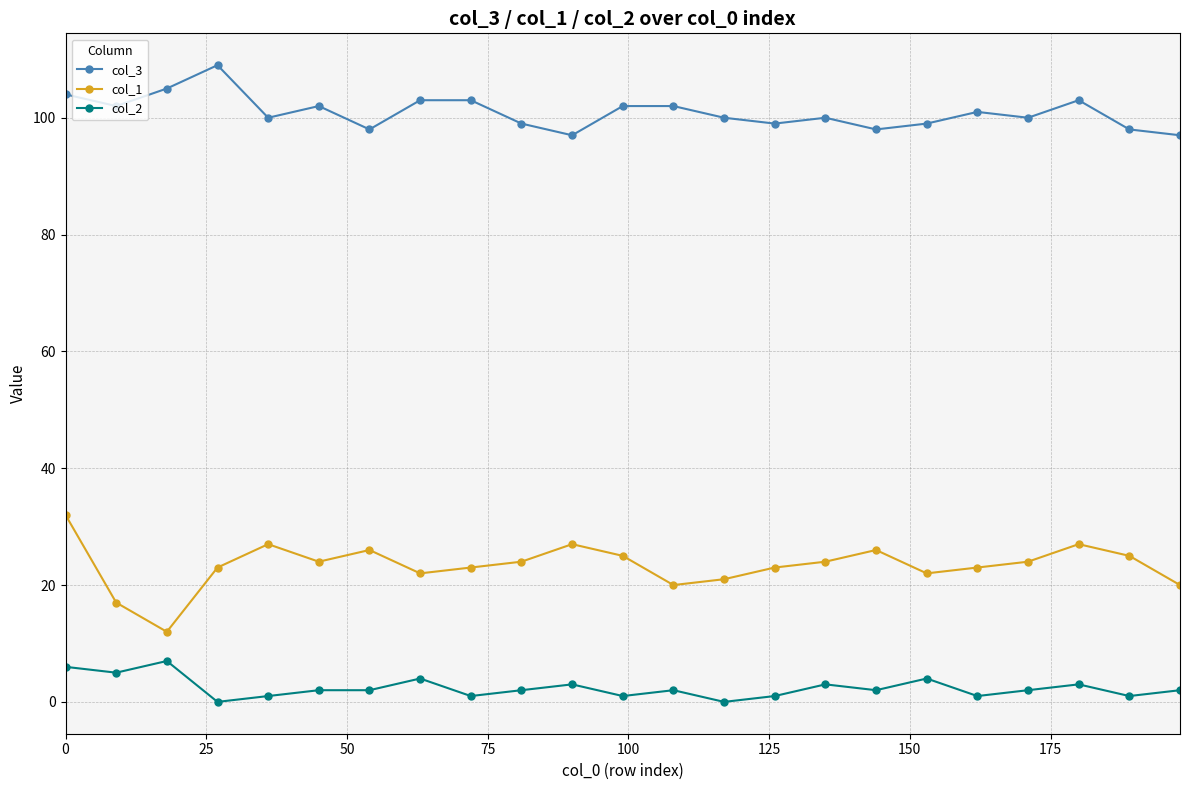

What is the difference between the second highest and second lowest values in the col_3 series?

8